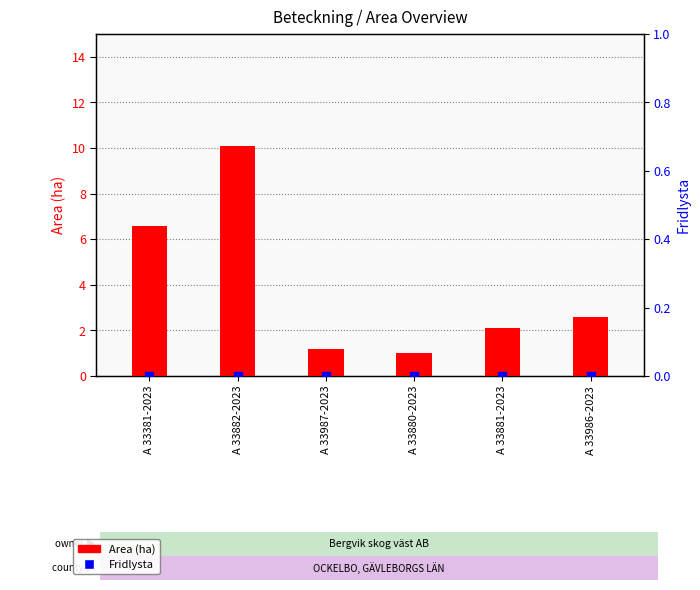

Which series reaches the minimum Y coordinate?

Fridlysta